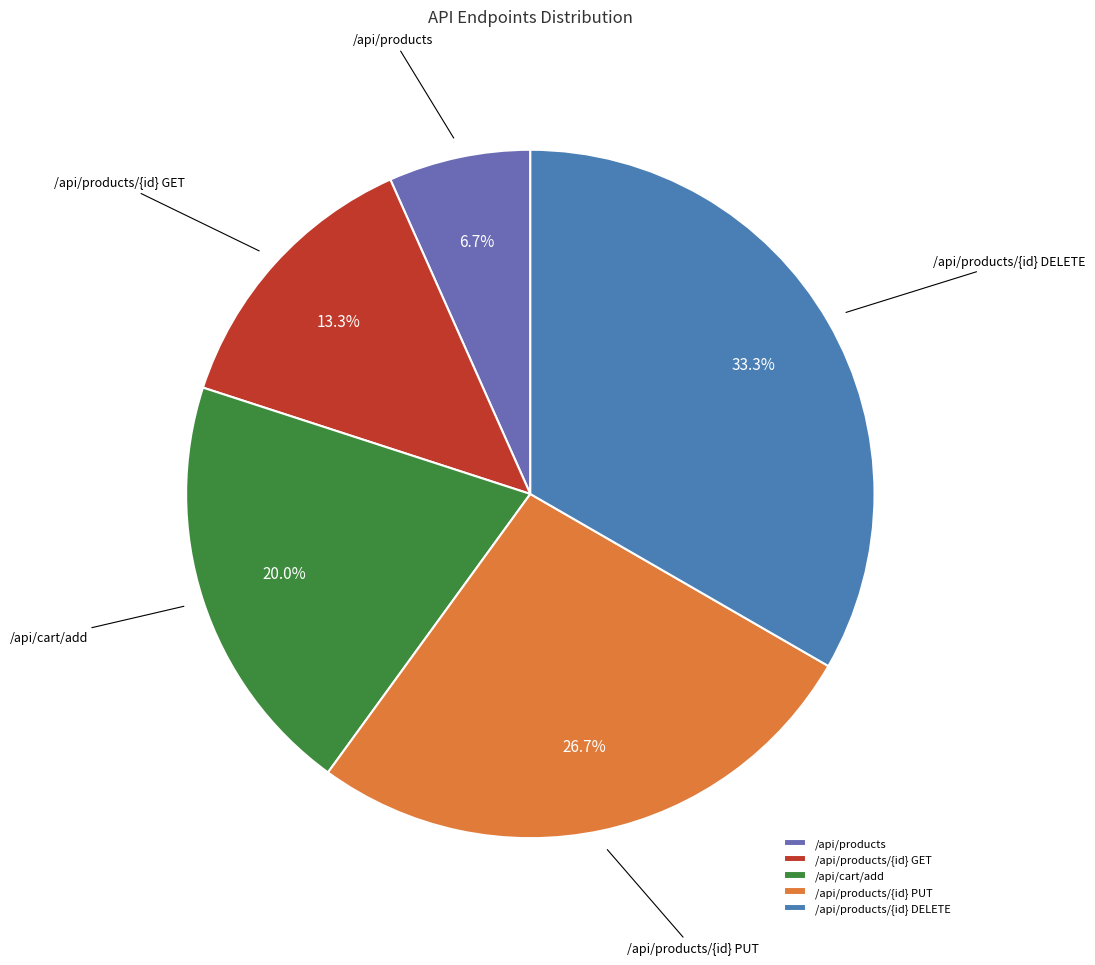

Approximately how many times larger is the value at /api/products/{id} DELETE compared to /api/cart/add?

1.7